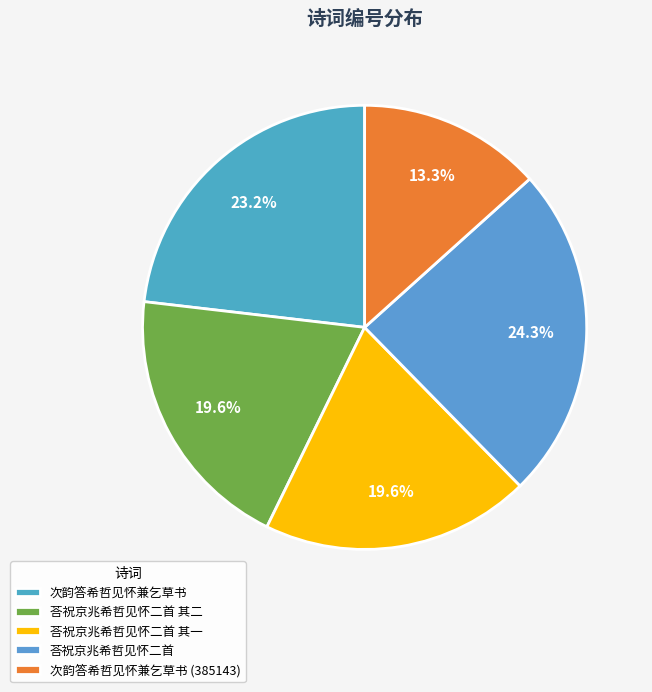

To the nearest percent, what is the difference between the 次韵答希哲见怀兼乞草书 (385143) and 荅祝京兆希哲见怀二首 其一 slice percentages?

6%